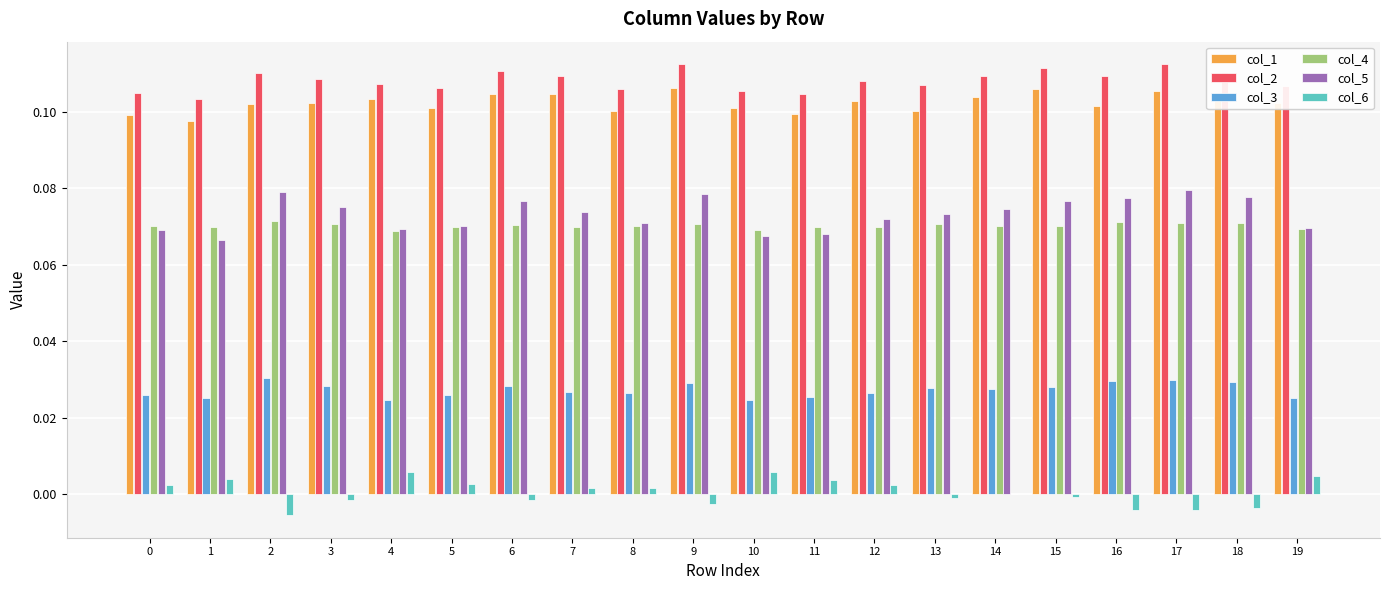

Is the value of col_4 at 9 greater than the value of col_5 at 3?

No